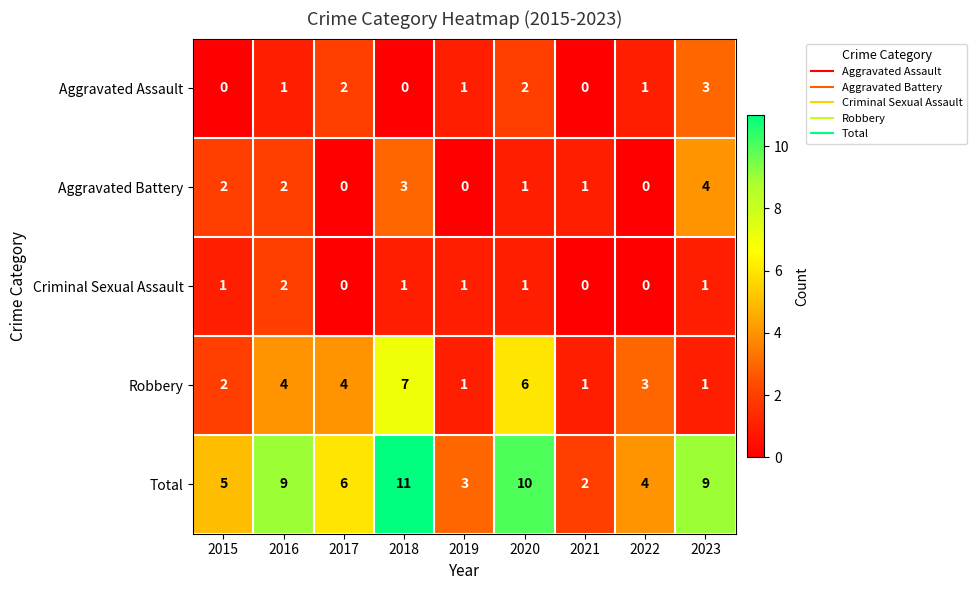

Where does the Total series first go above 6?

2016